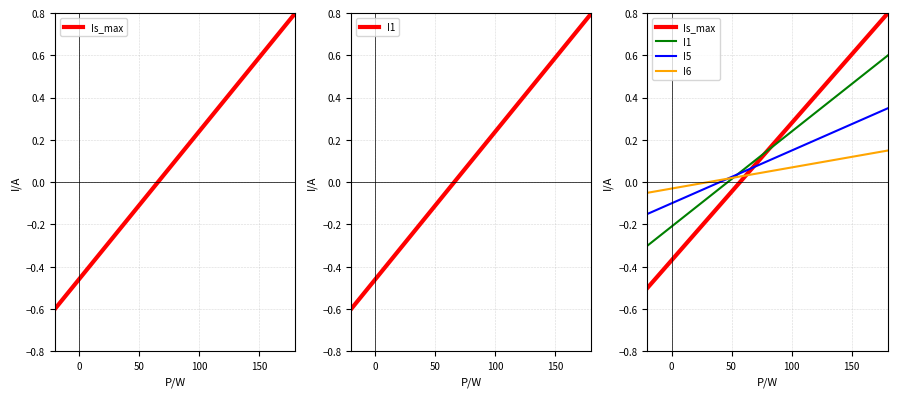

What is the greatest value displayed?

0.8